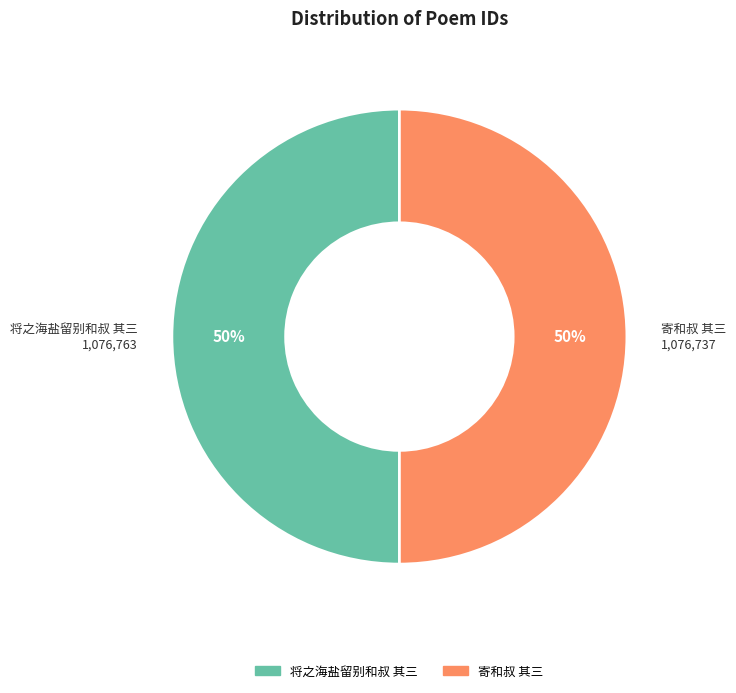

What percentage is the 将之海盐留别和叔 其三 slice, to the nearest percent?

50%